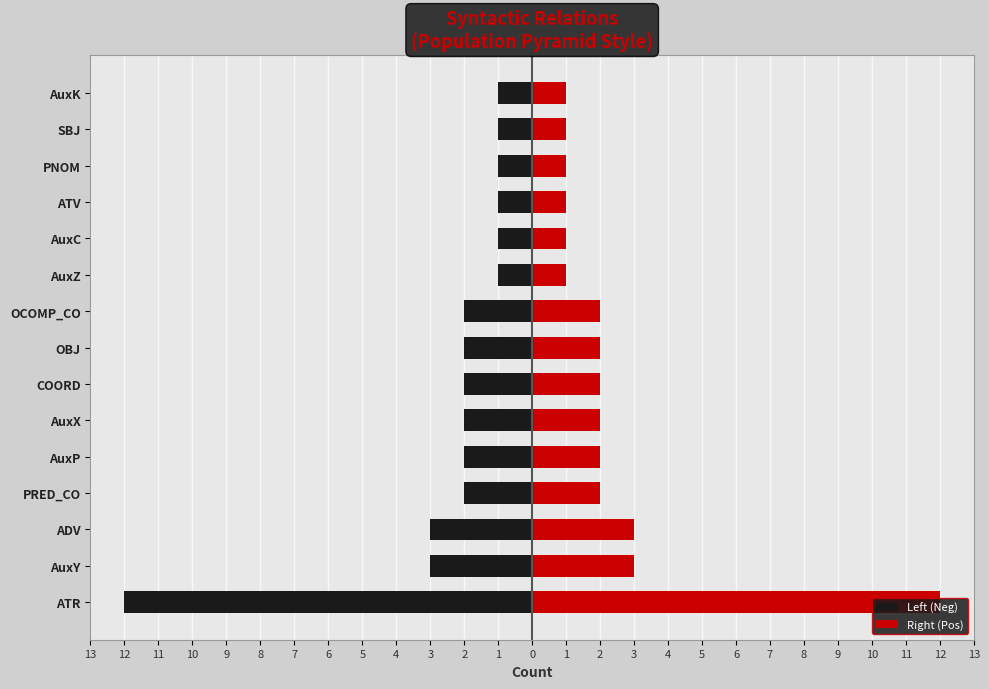

Reading left to right, transcribe all the data shown in this chart.

Left (Neg): -12	-3	-3	-2	-2	-2	-2	-2	-2	-1	-1	-1	-1	-1	-1
Right (Pos): 12	3	3	2	2	2	2	2	2	1	1	1	1	1	1